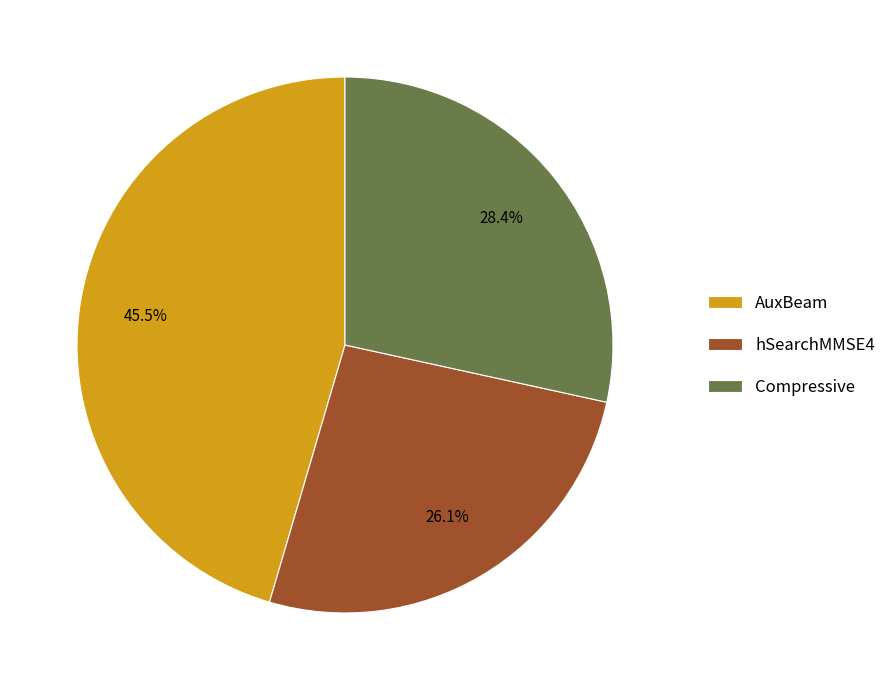

Rank the categories by value from highest to lowest.

AuxBeam, Compressive, hSearchMMSE4